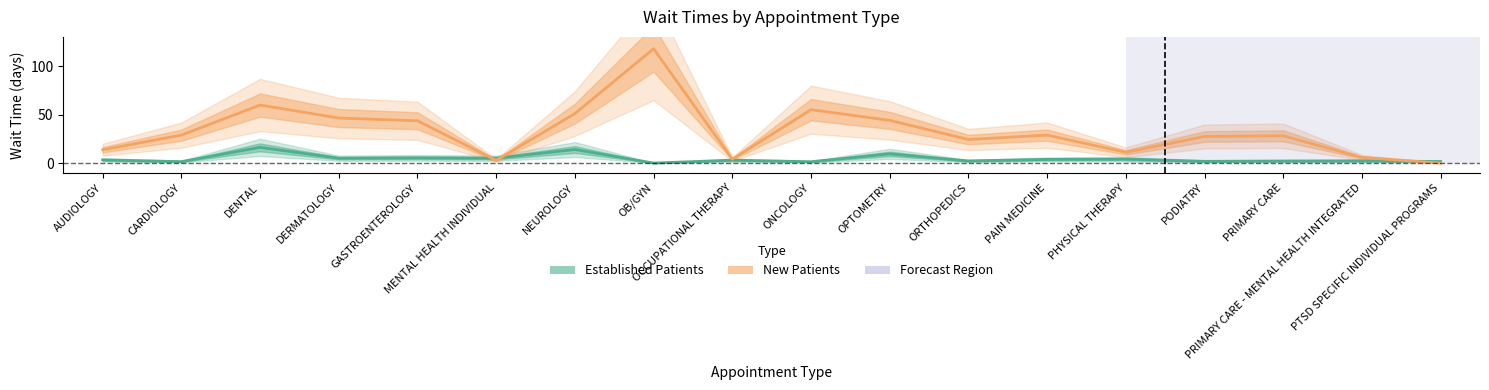

Is the value of Established Patients at GASTROENTEROLOGY greater than the value of New Patients at NEUROLOGY?

No